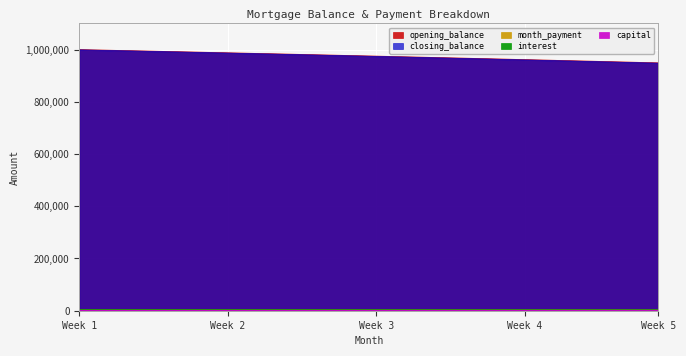

True or false: capital and closing_balance intersect in this chart.

False